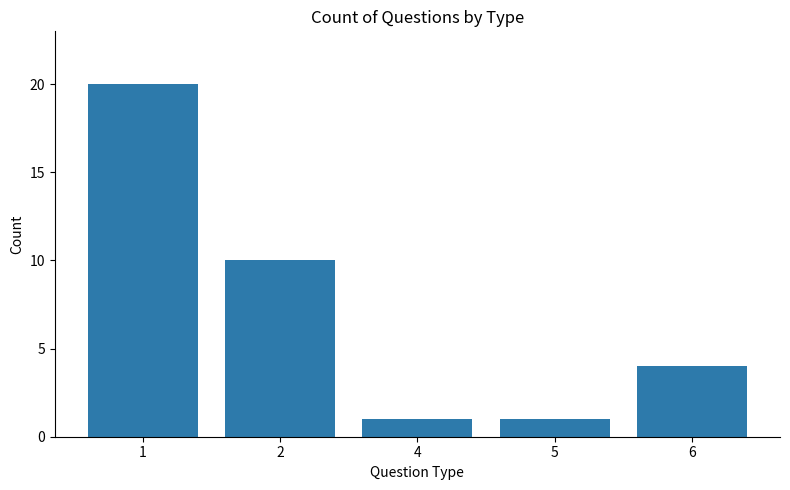

What is the change in value from 1 to 5?

-19